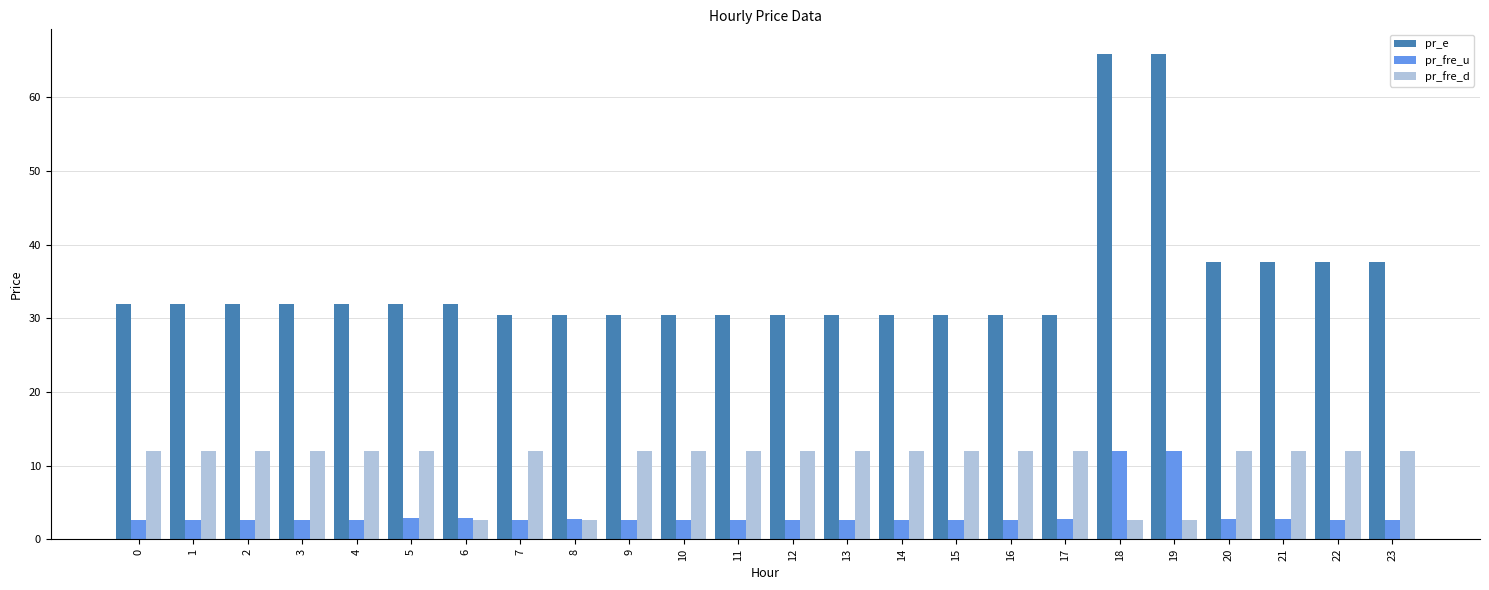

What is the difference between the pr_e values at 19 and 8?

35.5